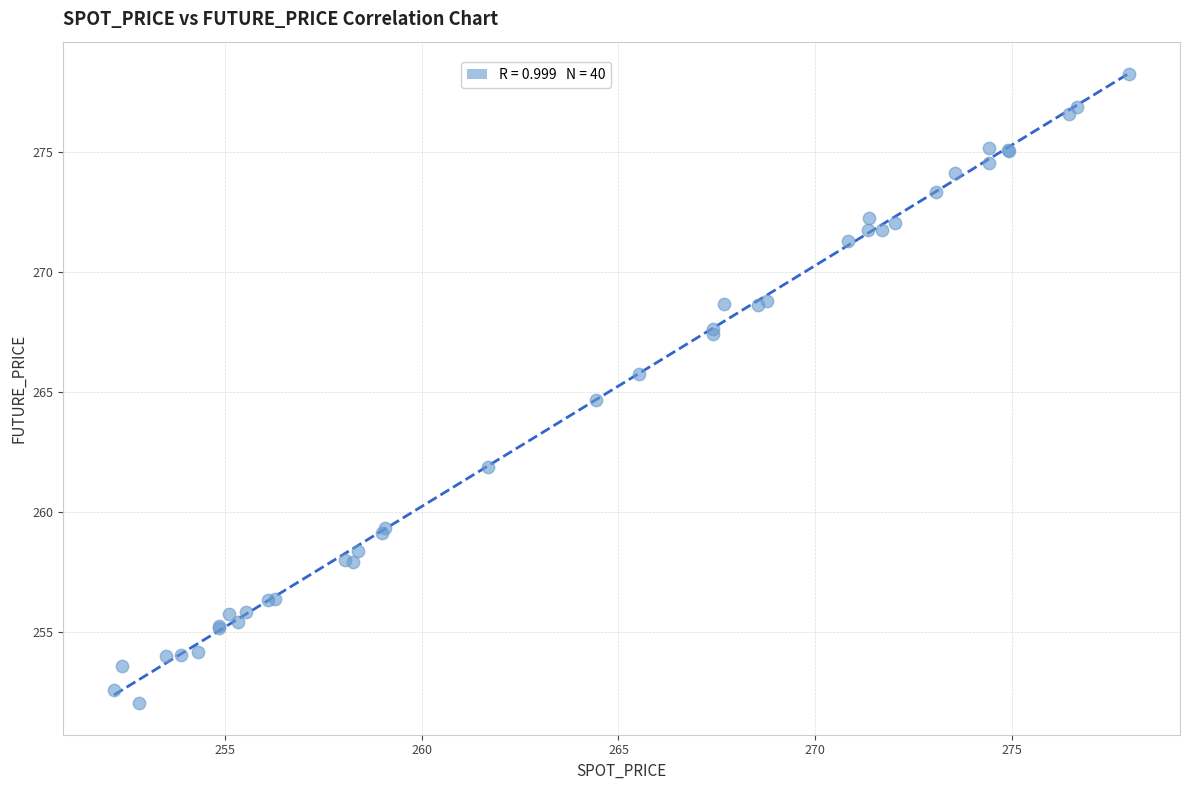

What Y value in the scatter plot is closest to 265?

264.7